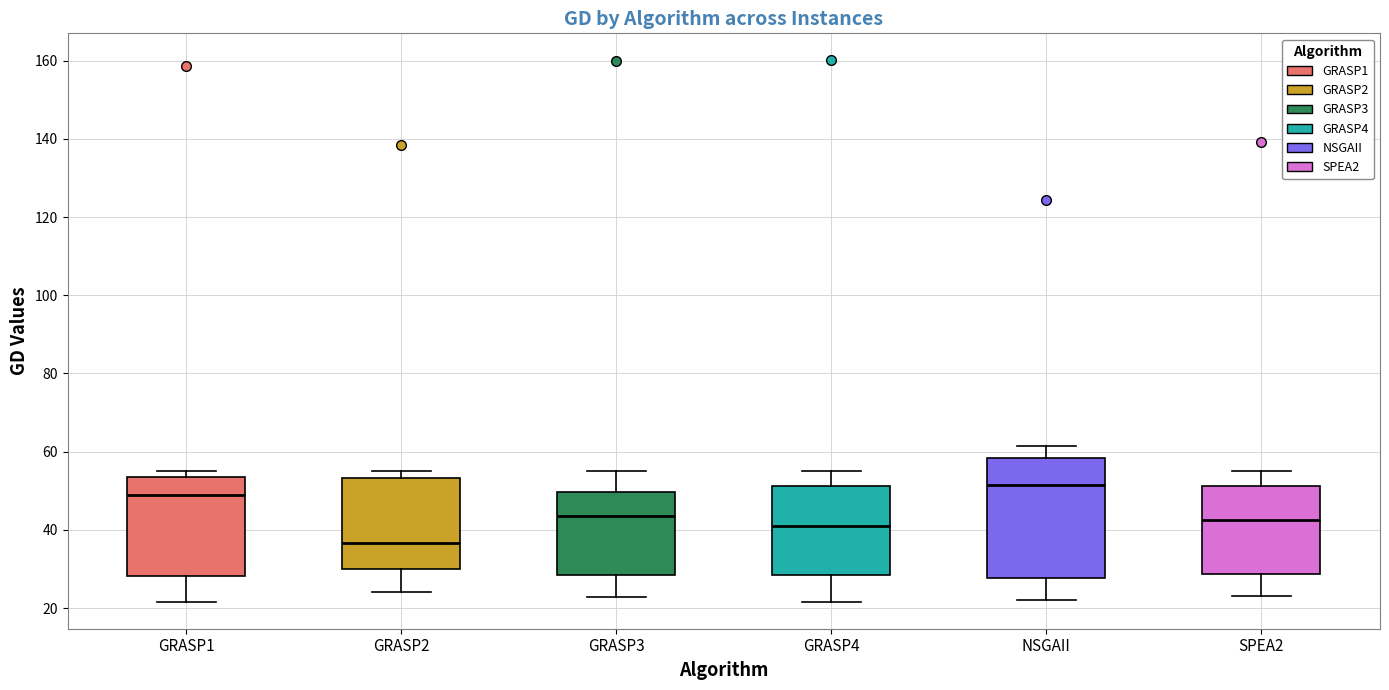

Where does the lower whisker of the box for GRASP2 end on the y-axis? The values are not printed on the chart, so give them approximately, as read against the axis.

24